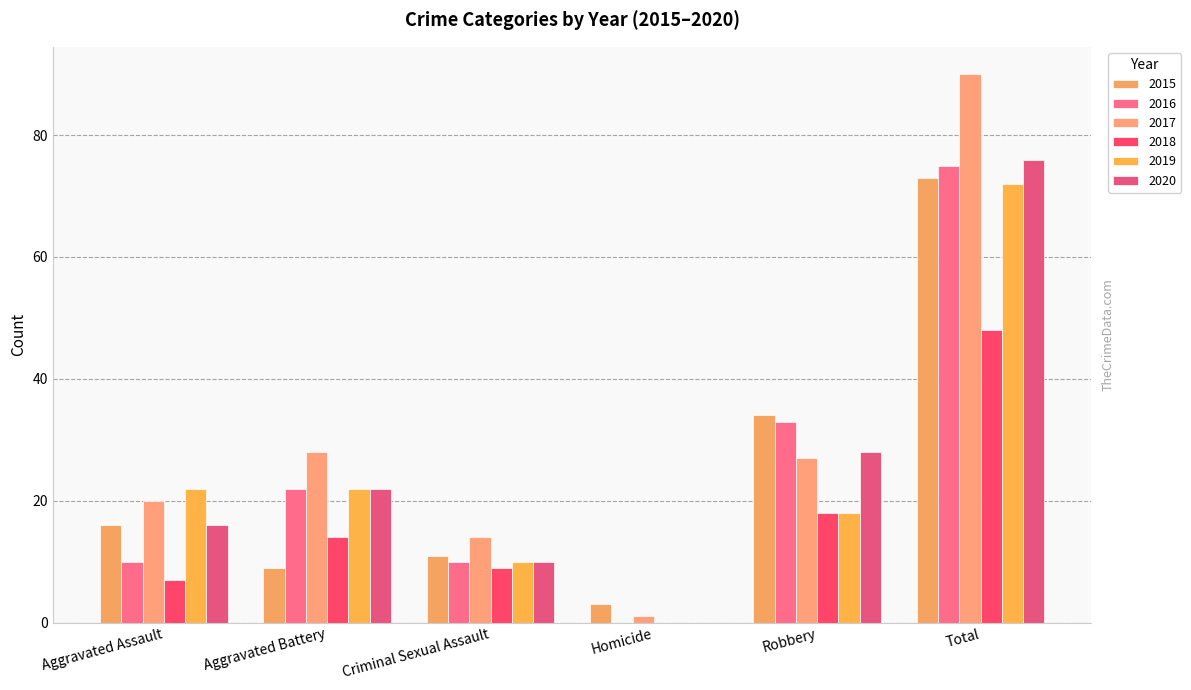

Between Robbery and Aggravated Assault, which is larger?

Robbery